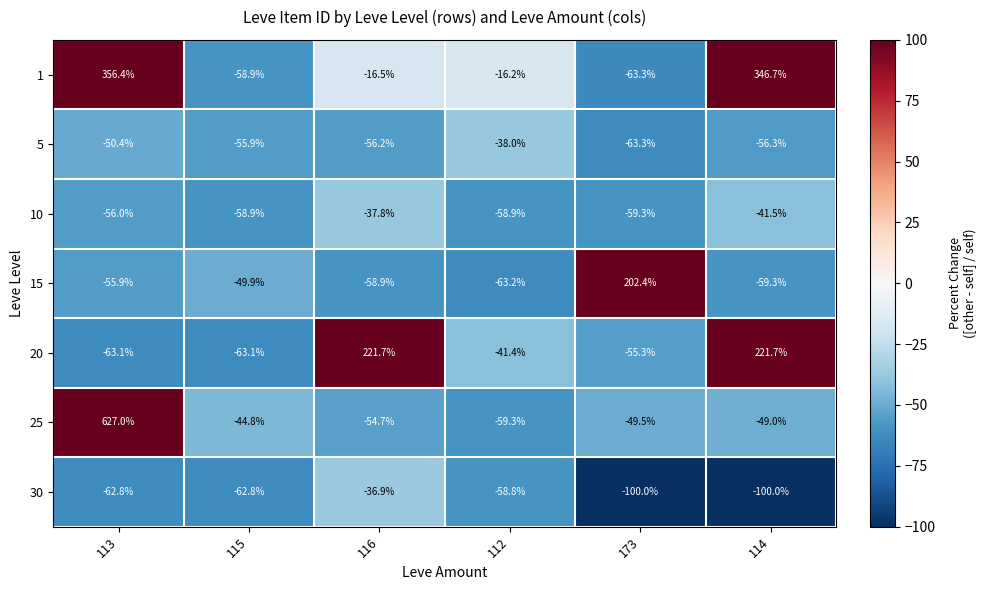

Which category has the highest value across all series?

113